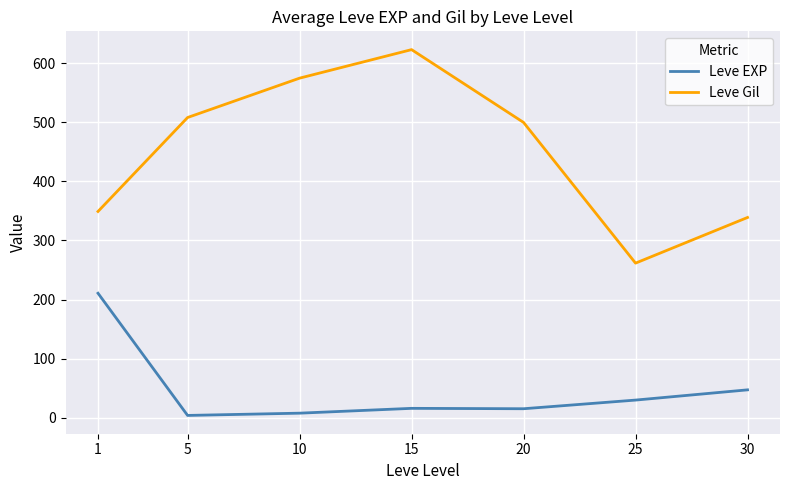

What is the sum of all Leve Gil values?

3156.5